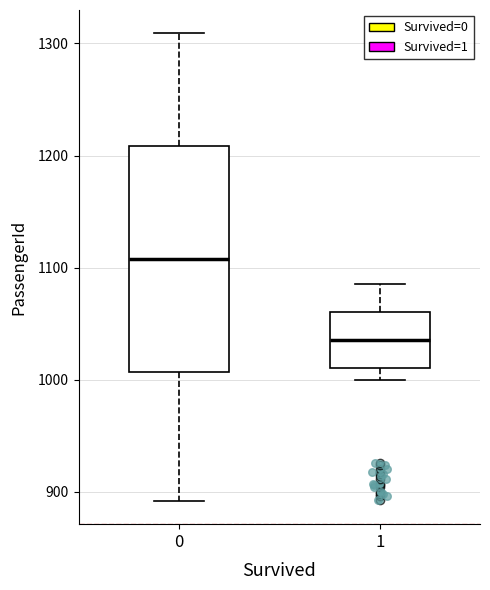

Where does the median line of the box at x = 1 sit on the y-axis? The values are not printed on the chart, so give them approximately, as read against the axis.

1040